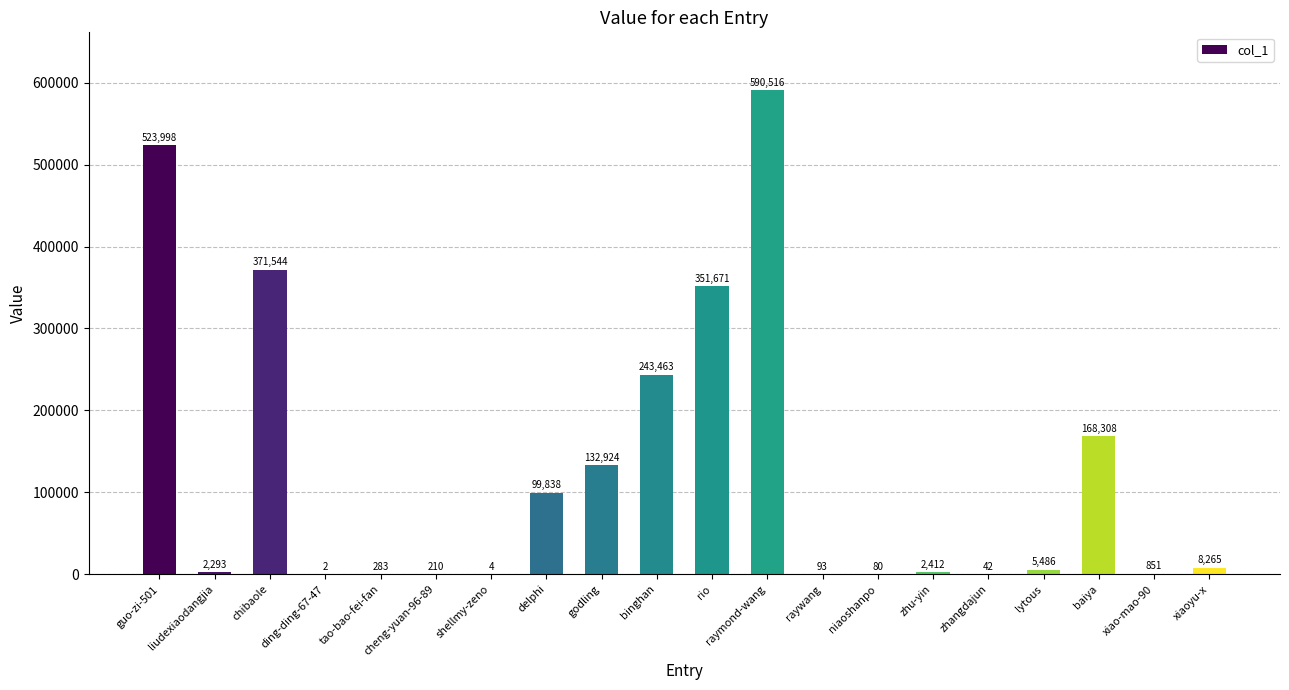

Reading right to left, transcribe all the data shown in this chart.

xiaoyu-x=8265	xiao-mao-90=851	baiya=168308	lytous=5486	zhangdajun=42	zhu-yin=2412	niaoshanpo=80	raywang=93	raymond-wang=590516	rio=351671	binghan=243463	godling=132924	delphi=99838	shellmy-zeno=4	cheng-yuan-96-89=210	tao-bao-fei-fan=283	ding-ding-67-47=2	chibaole=371544	liudexiaodangjia=2293	guo-zi-501=523998